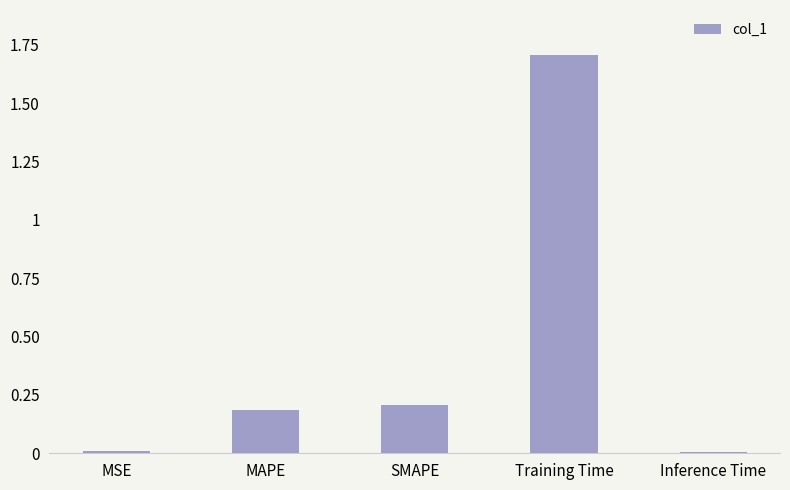

True or false: the data shows 0.2 at SMAPE.

True